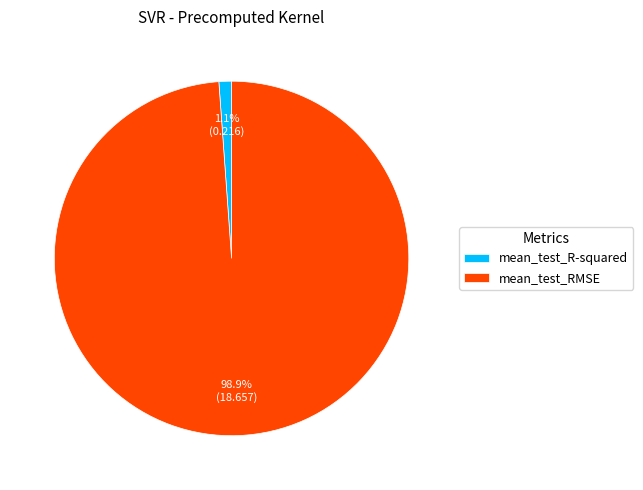

What is the largest slice in the pie chart?

mean_test_RMSE